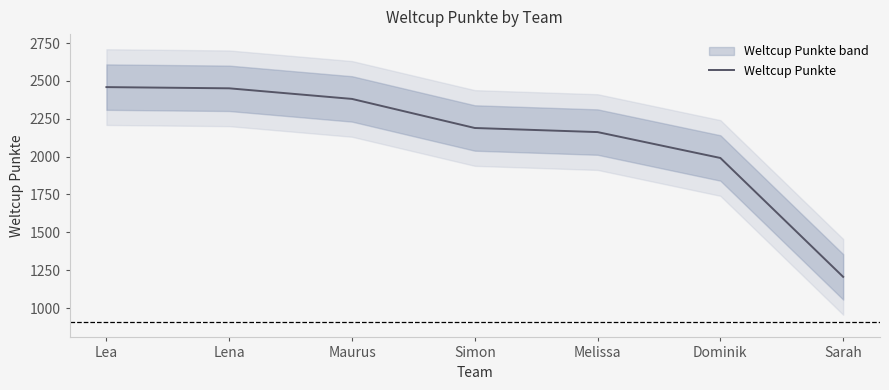

Does the chart have visible grid lines?

No